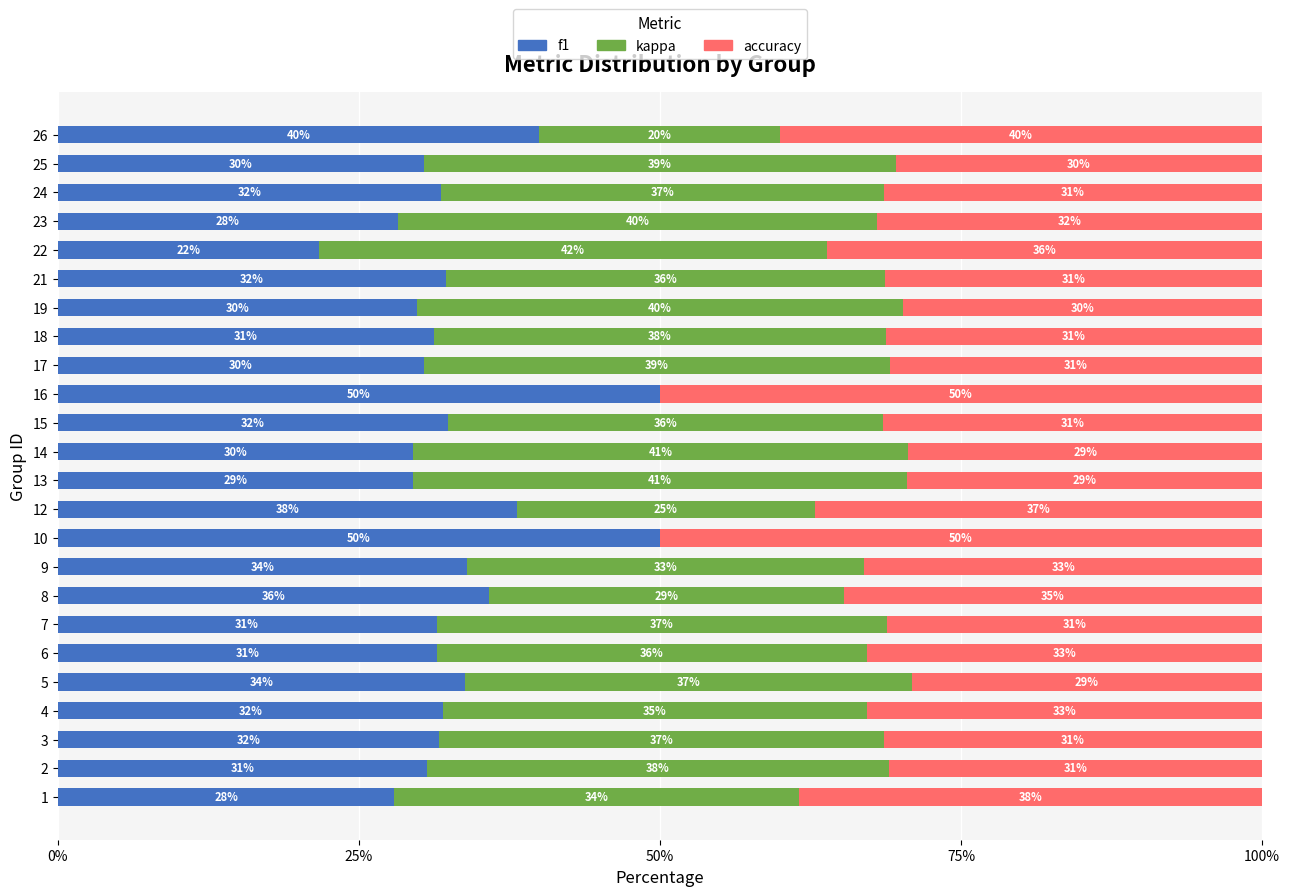

The f1 series shows 34.0 at 9. True or false?

True